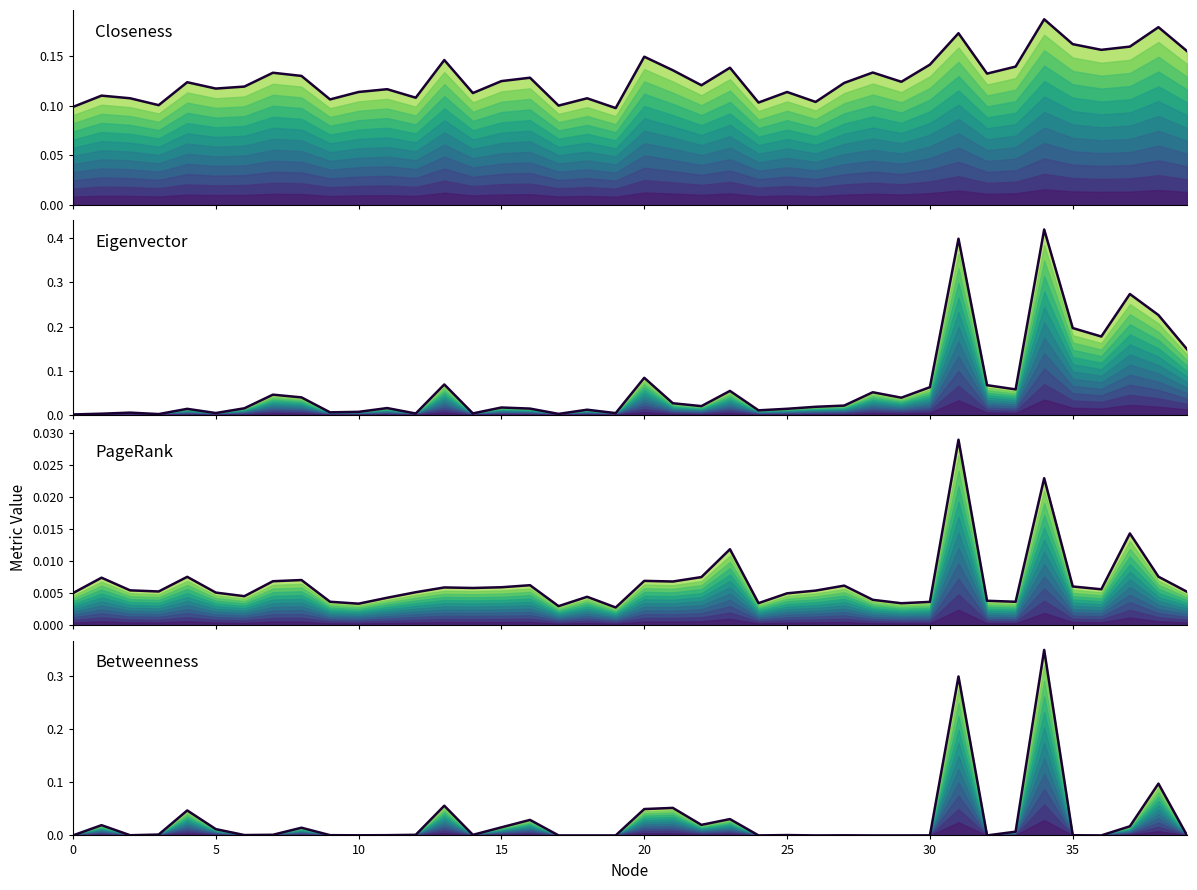

Is it true that PageRank (mean) equals 0.0 at 20?

True